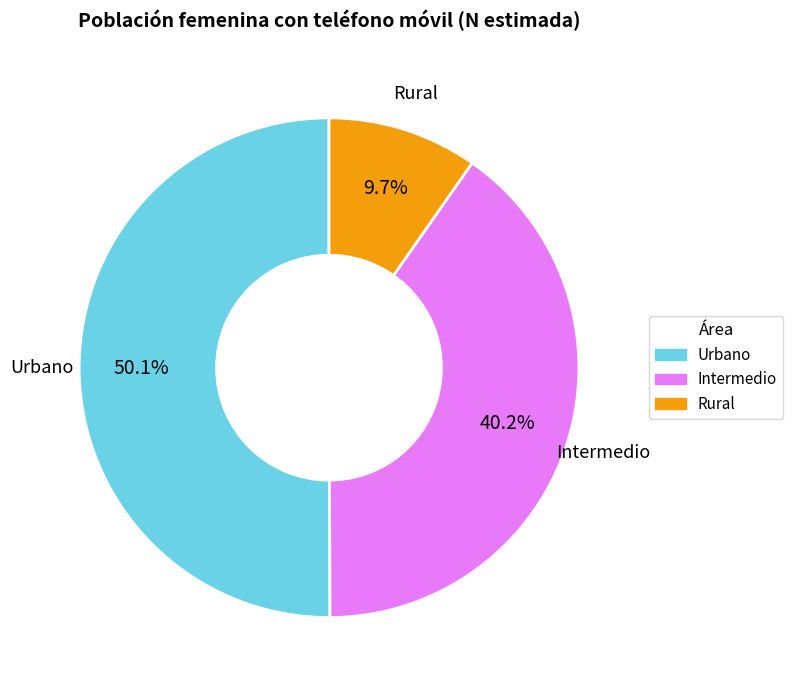

How many segments does this pie chart have?

3